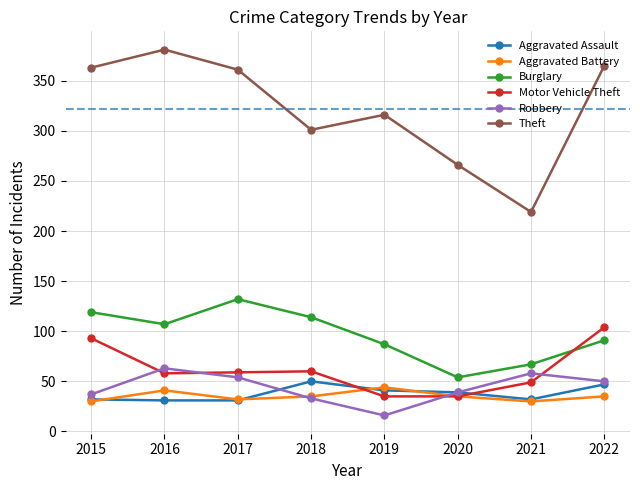

What is the average value of the Burglary series?

96